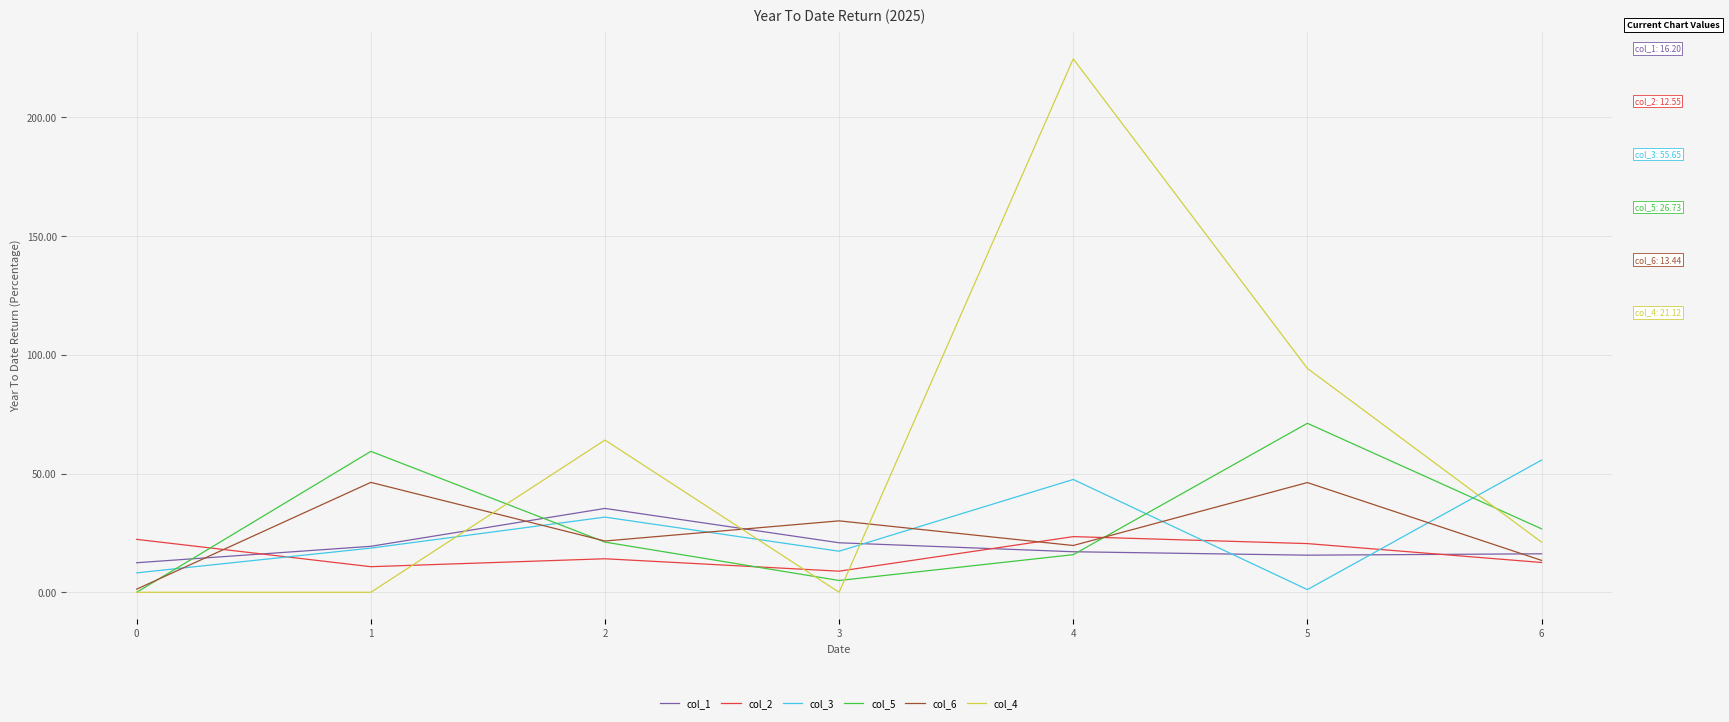

True or false: col_4 and col_1 cross at least once.

True